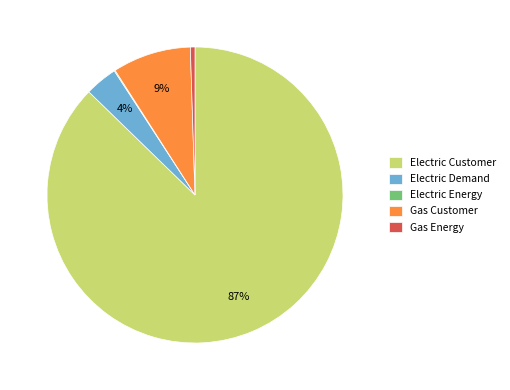

Which category accounts for the majority?

Electric Customer